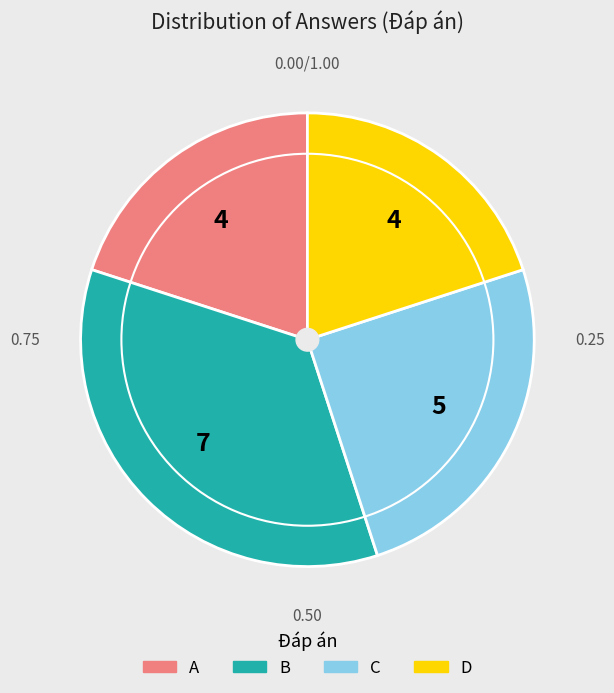

Count the number of slices in the pie.

4